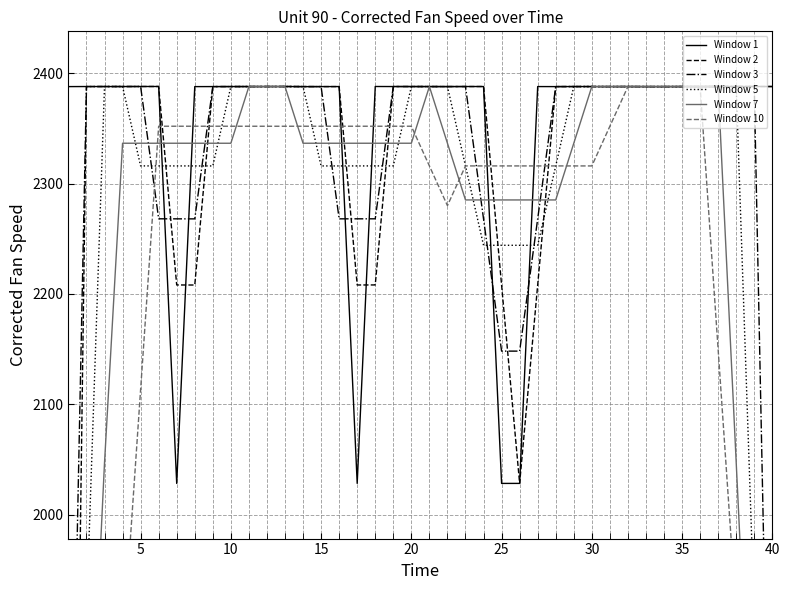

Where does the Window 3 series first go above 2388?

5